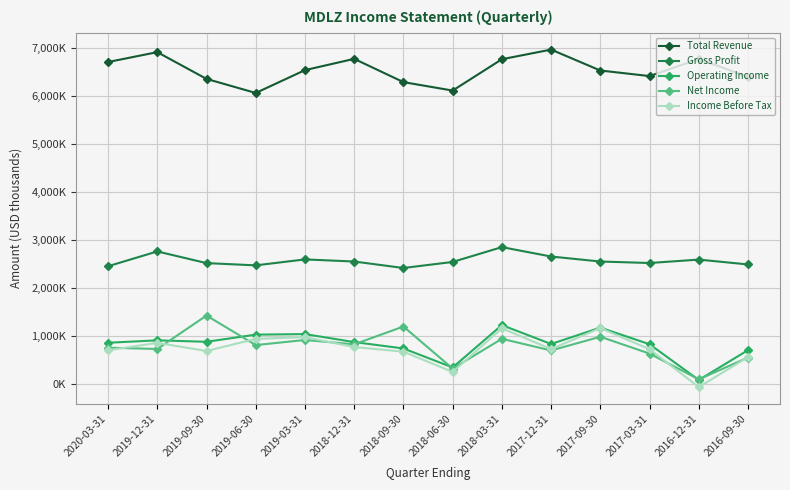

How many series are shown in this chart?

5